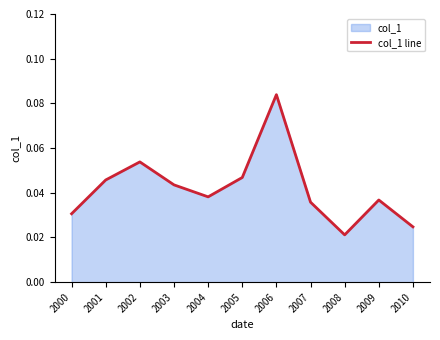

Reading left to right, list all the values displayed in this chart.

0.0	0.0	0.1	0.0	0.0	0.0	0.1	0.0	0.0	0.0	0.0